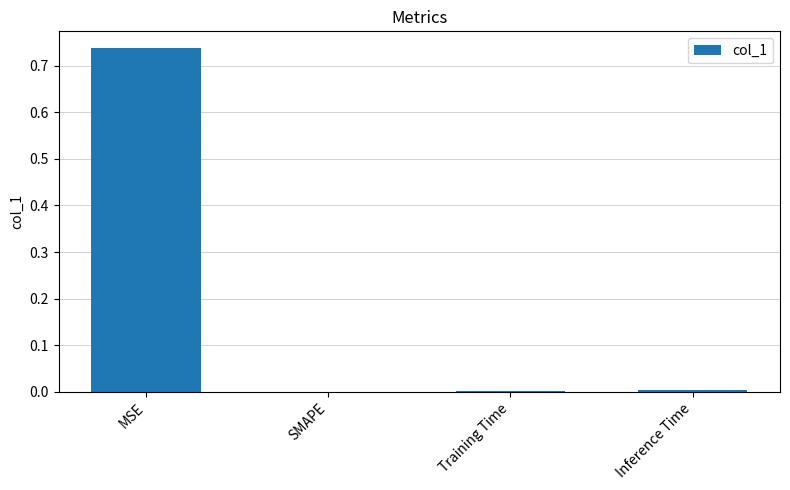

The chart shows a value of 0.0 at Inference Time. True or false?

True